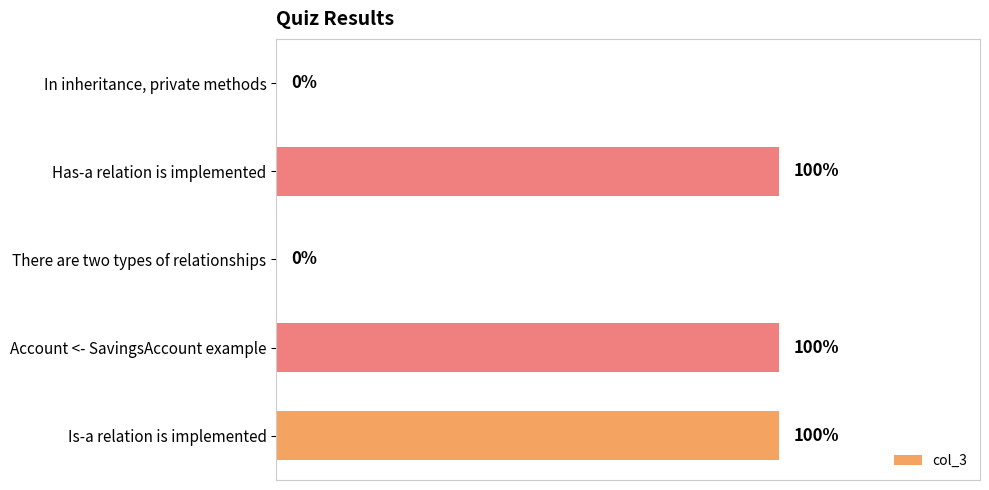

Rank the categories by value from lowest to highest.

In inheritance, private methods, There are two types of relationships, Has-a relation is implemented, Account <- SavingsAccount example, Is-a relation is implemented